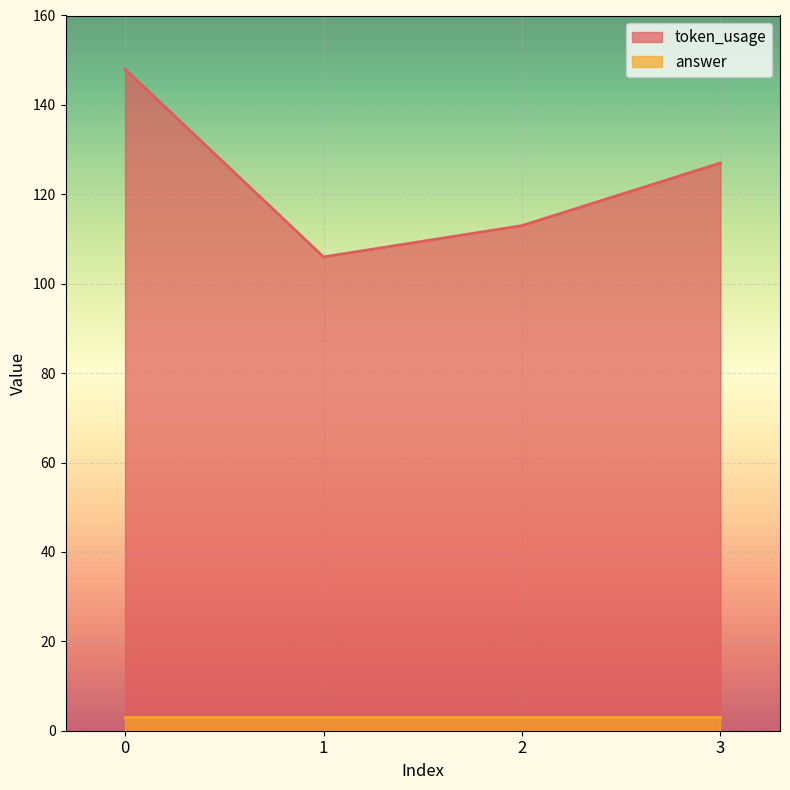

What is the maximum value shown in the chart?

148